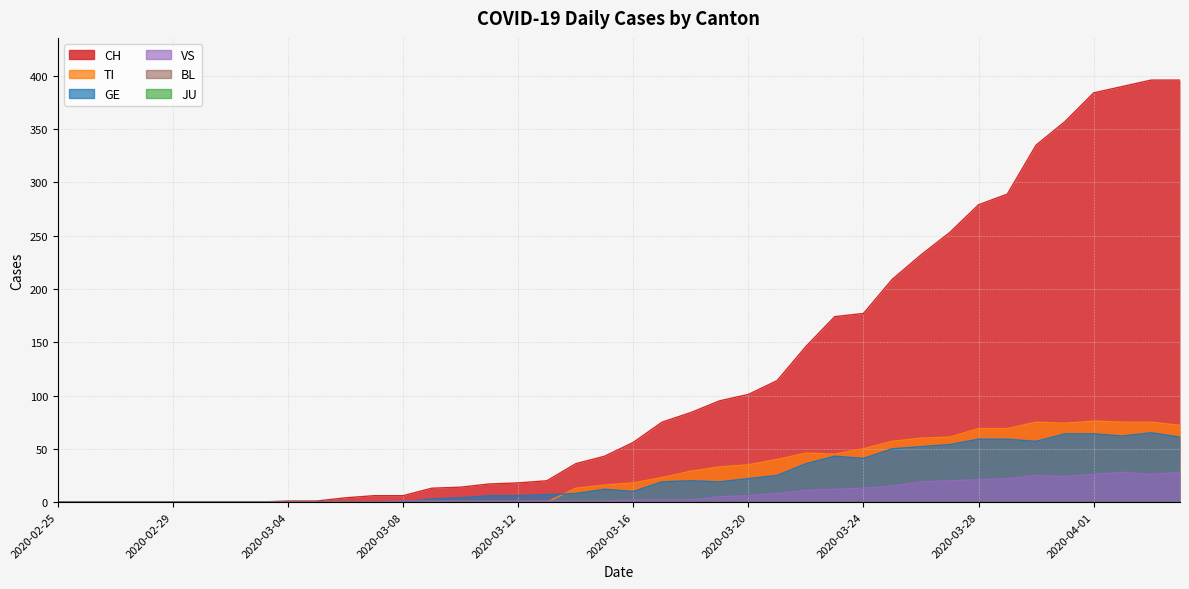

List the labels in order of CH value, largest first.

2020-04-03, 2020-04-04, 2020-04-02, 2020-04-01, 2020-03-31, 2020-03-30, 2020-03-29, 2020-03-28, 2020-03-27, 2020-03-26, 2020-03-25, 2020-03-24, 2020-03-23, 2020-03-22, 2020-03-21, 2020-03-20, 2020-03-19, 2020-03-18, 2020-03-17, 2020-03-16, 2020-03-15, 2020-03-14, 2020-03-13, 2020-03-12, 2020-03-11, 2020-03-10, 2020-03-09, 2020-03-07, 2020-03-08, 2020-03-06, 2020-03-04, 2020-03-05, 2020-02-25, 2020-02-26, 2020-02-27, 2020-02-28, 2020-02-29, 2020-03-01, 2020-03-02, 2020-03-03